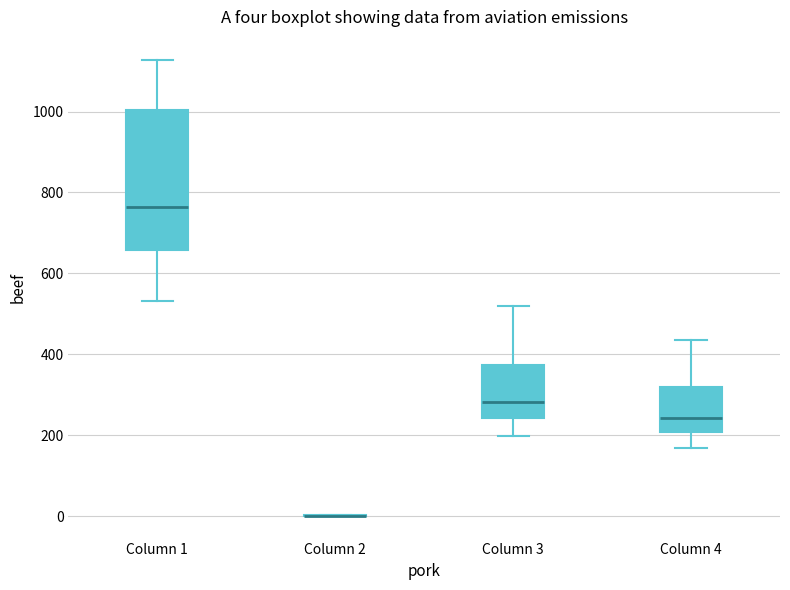

Where does the median line of the box for Column 4 sit on the y-axis? The values are not printed on the chart, so give them approximately, as read against the axis.

240